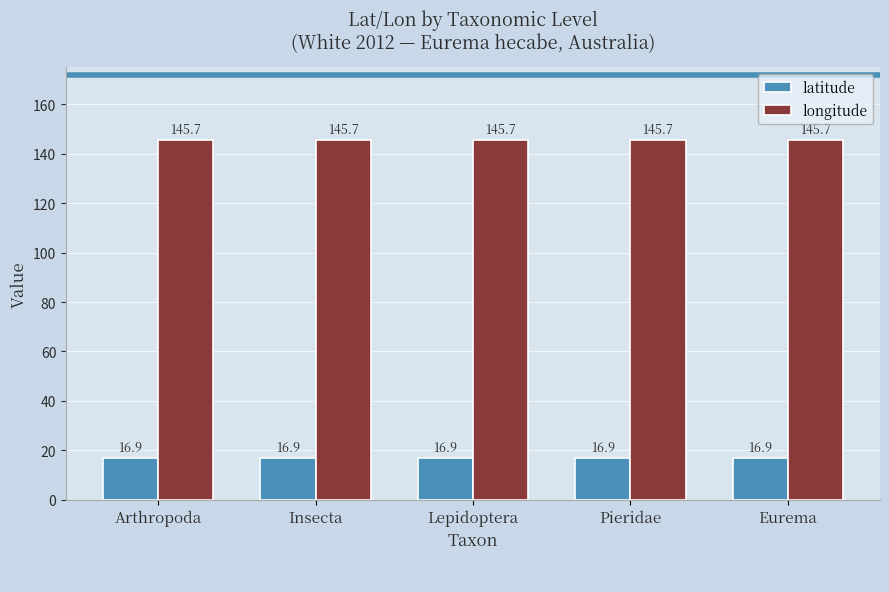

What are all the series names shown in the legend?

latitude, longitude